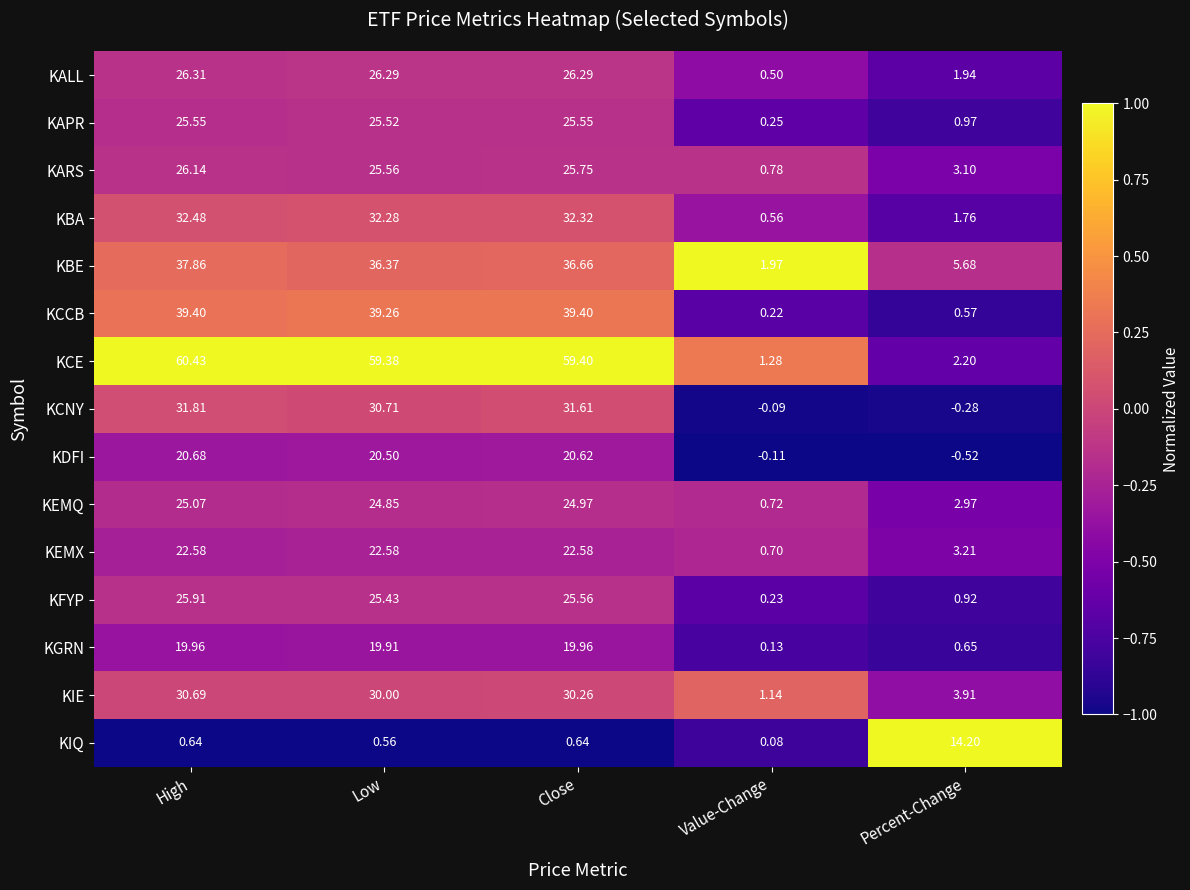

Rank the series by their maximum value, from lowest to highest.

KIQ, KGRN, KDFI, KEMX, KEMQ, KAPR, KFYP, KARS, KALL, KIE, KCNY, KBA, KBE, KCCB, KCE